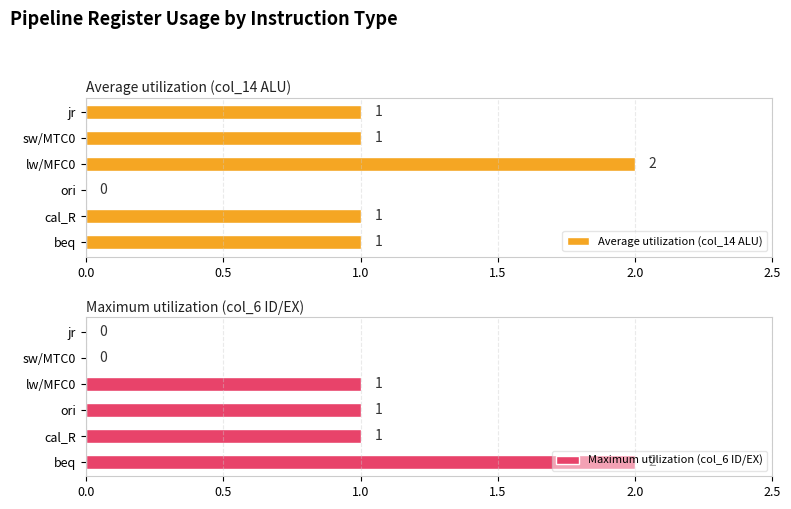

What is the highest value of the Average utilization (col_14 ALU) series?

2